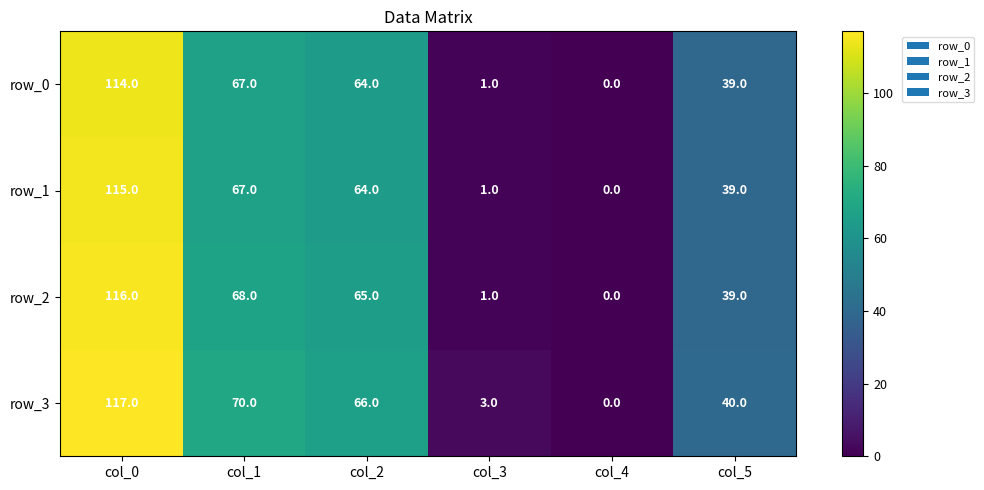

Which series has the largest range (max minus min)?

row_3